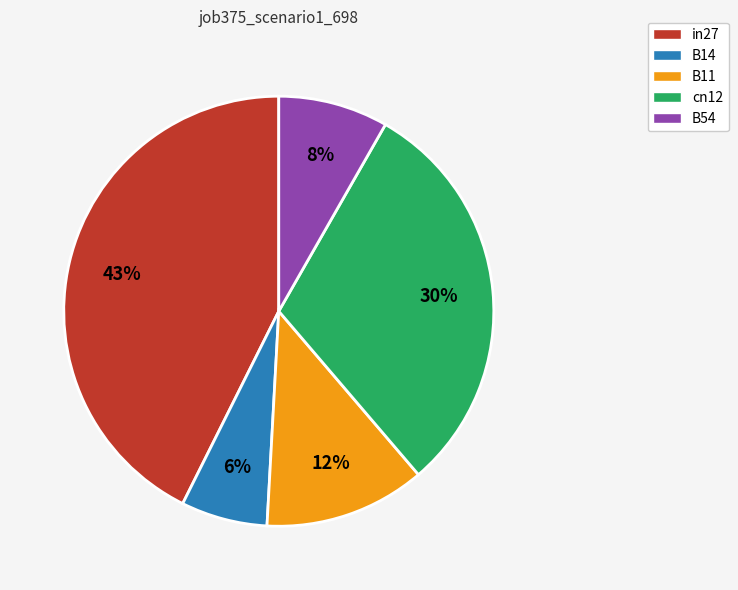

To the nearest percent, what is the average slice percentage?

20%